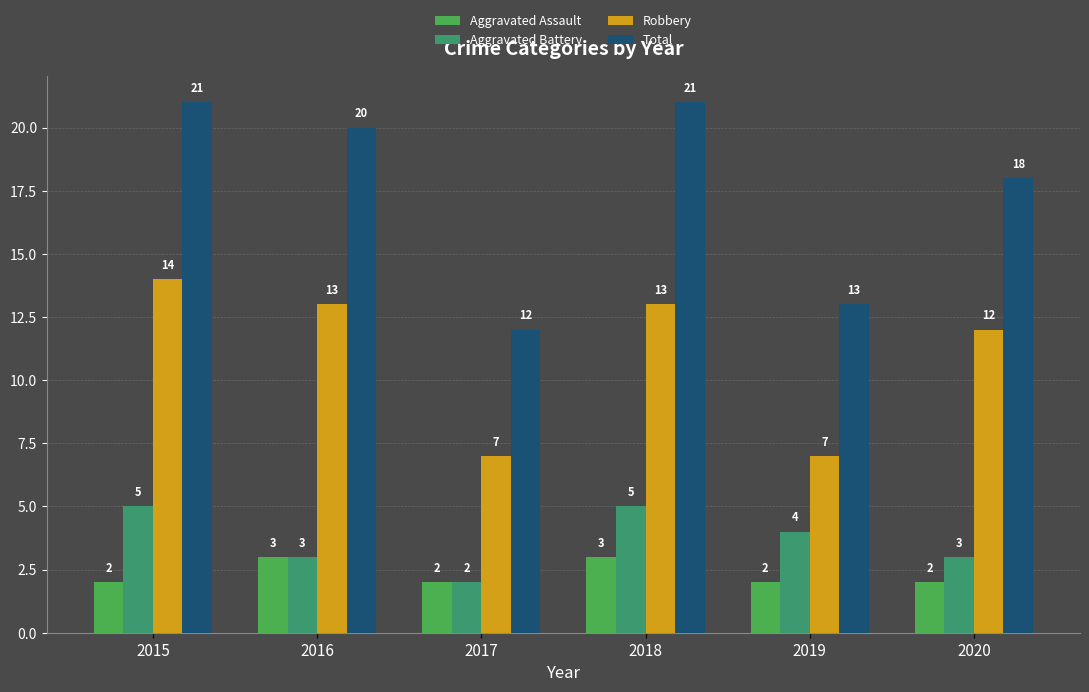

Which series has the largest total across all categories?

Total